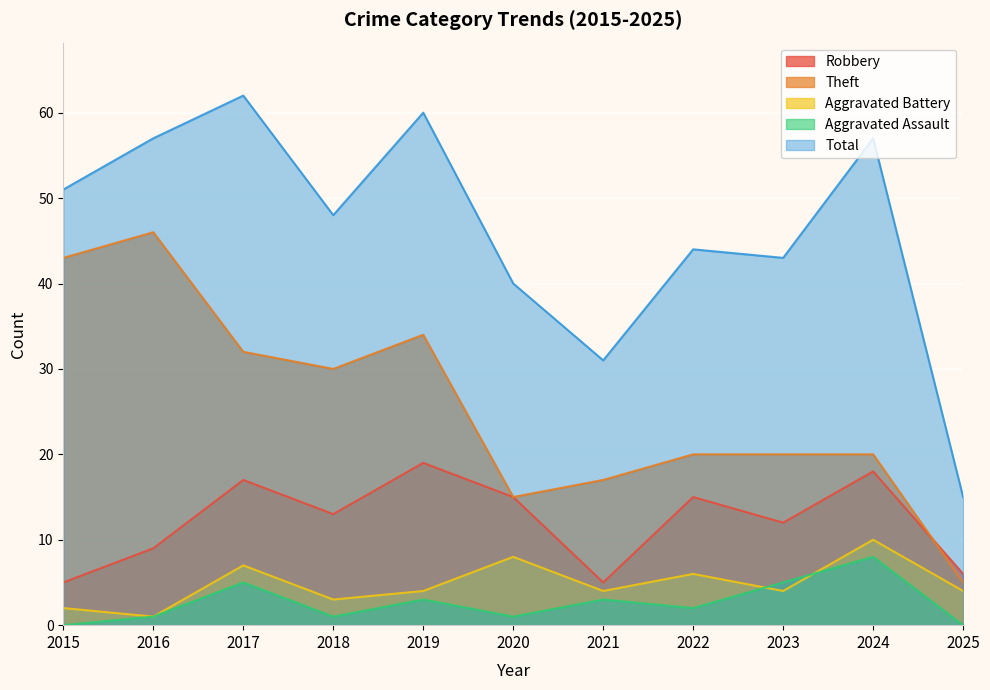

How many interior local valleys does the Theft series have?

2